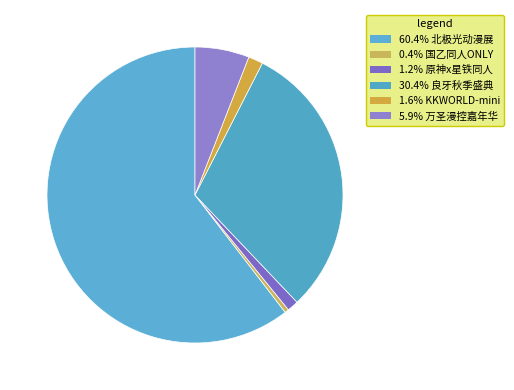

How many segments does this pie chart have?

6